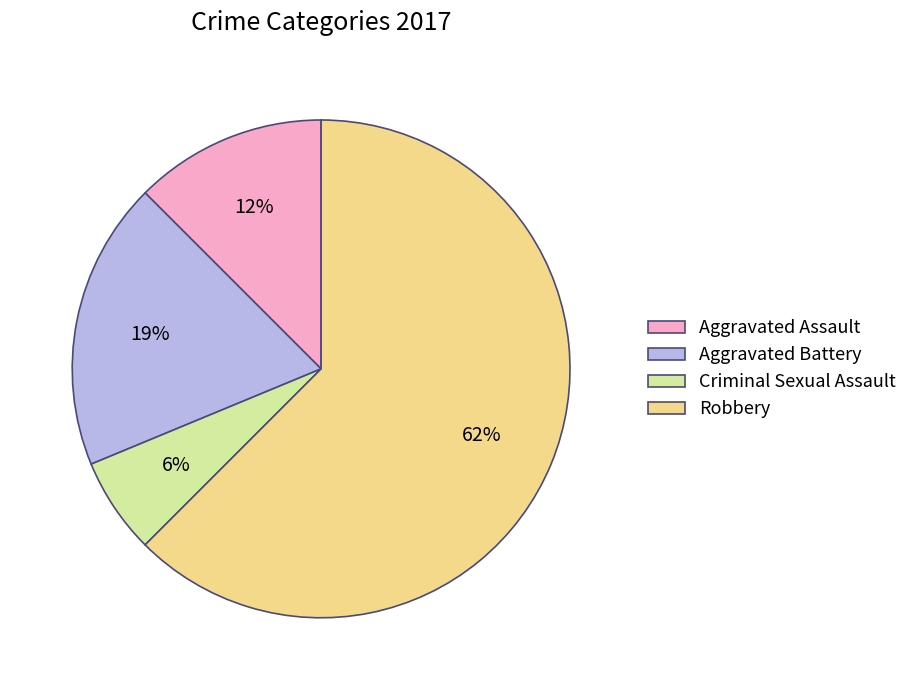

Combined, do Robbery and Aggravated Battery account for over 50%?

Yes